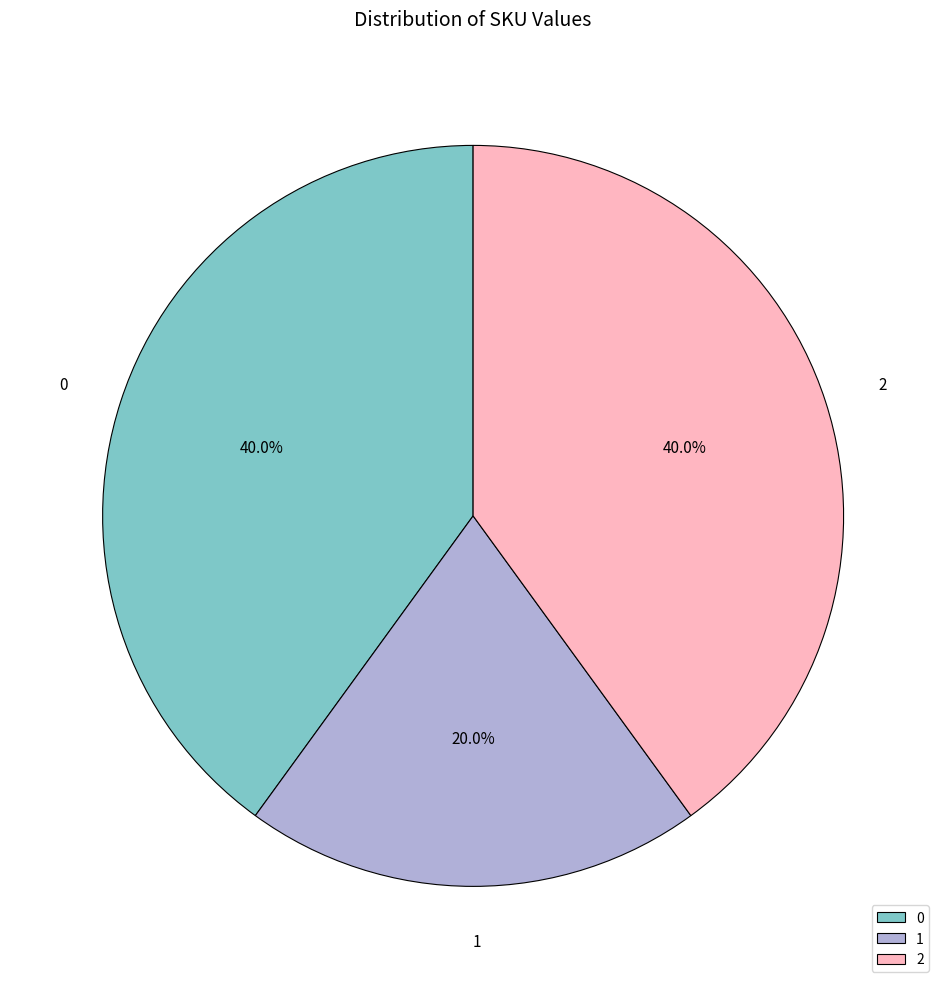

How many segments does this pie chart have?

3